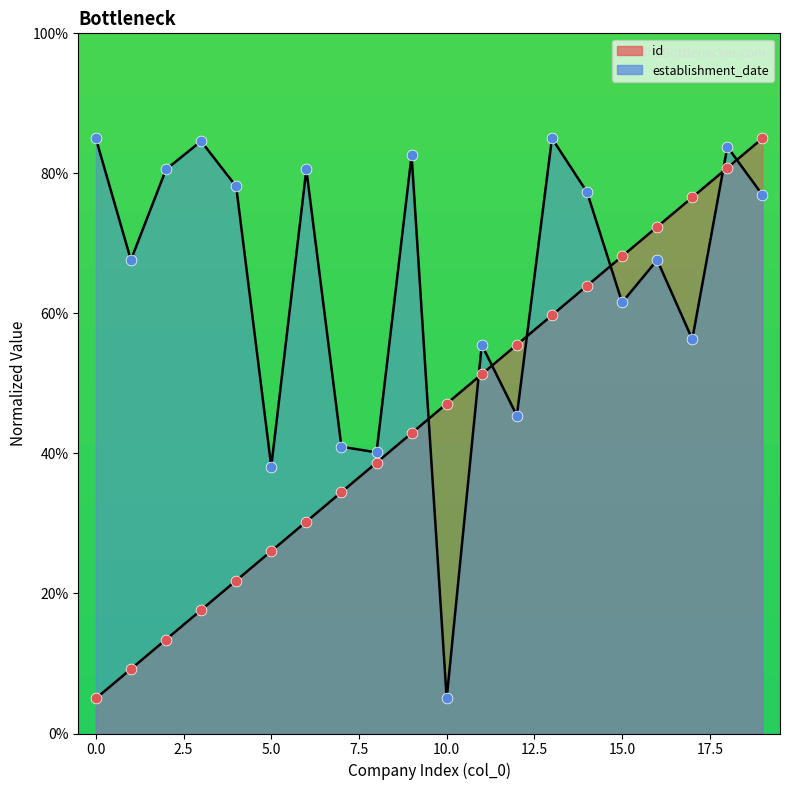

Which series has the widest spread of Y values?

id